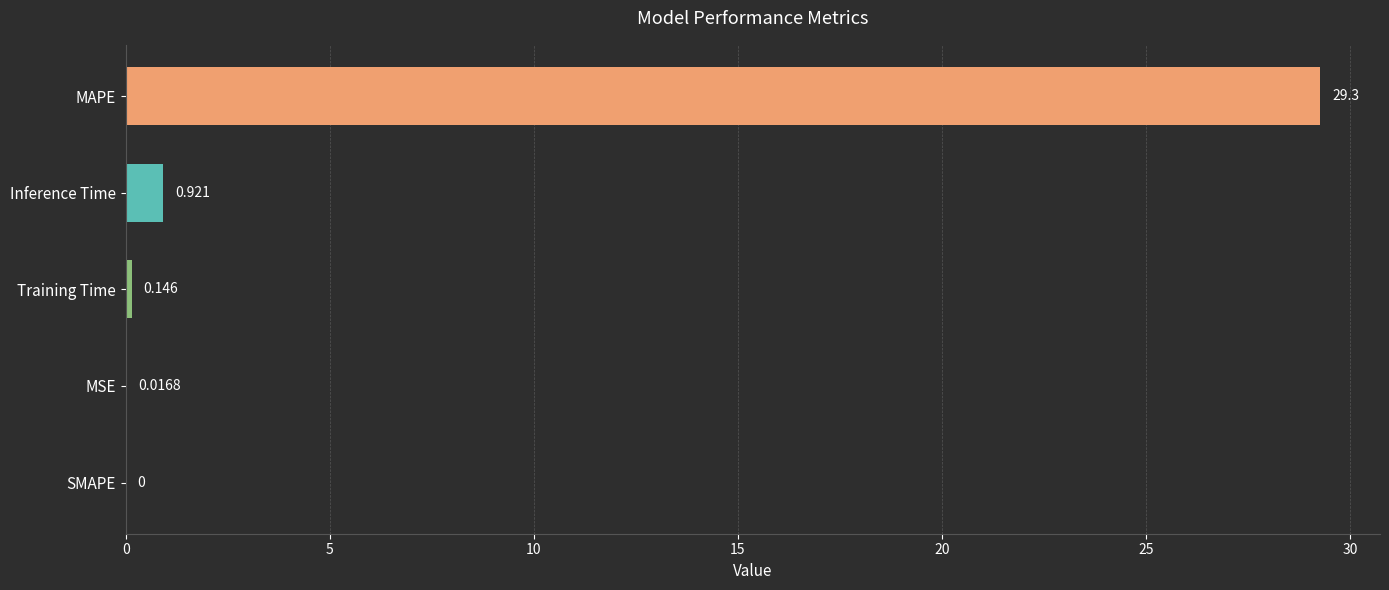

Which category has the highest value across all series?

MAPE